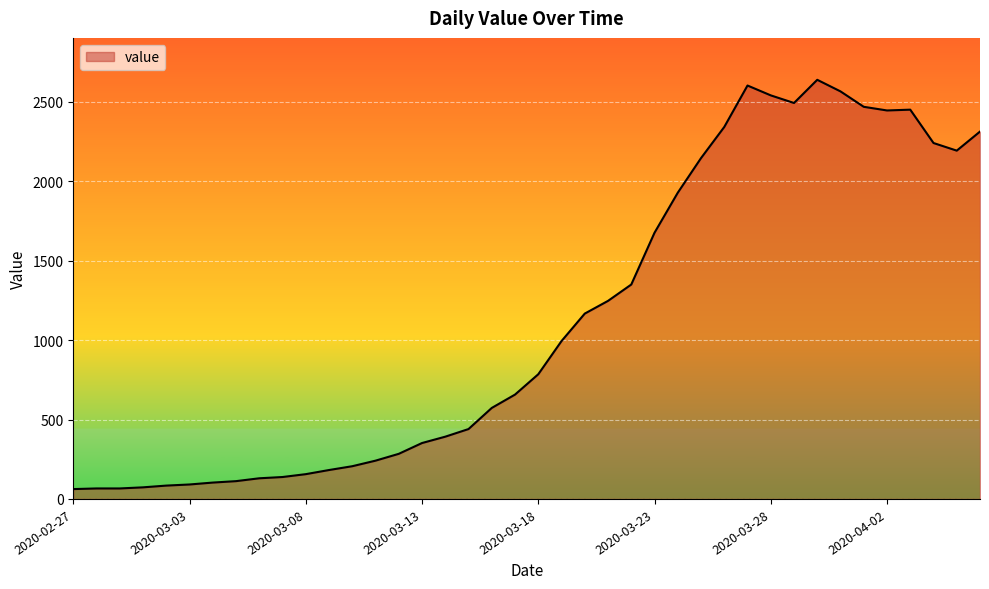

Does the chart display data point markers on the line(s)?

No